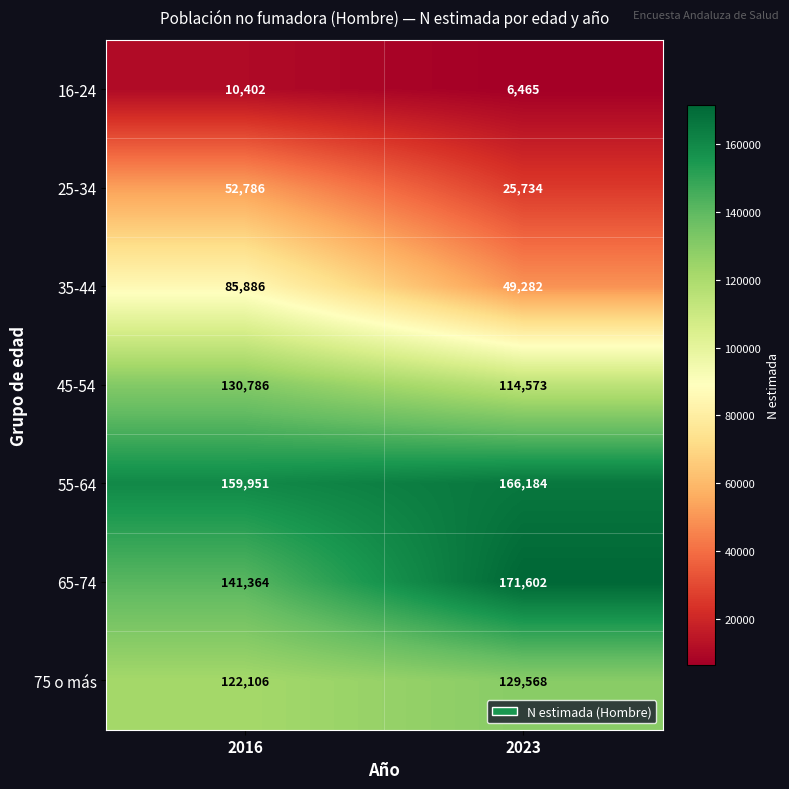

Rank the categories by 35-44 value from highest to lowest.

2016, 2023